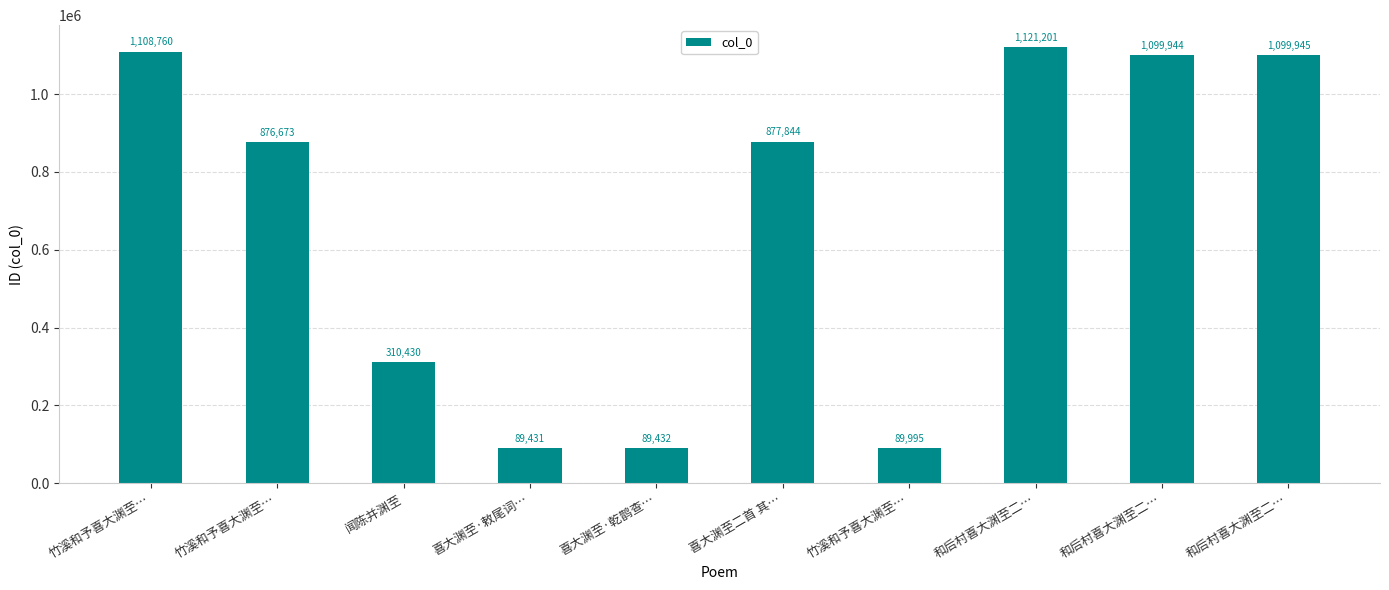

How many bars are there in total?

10